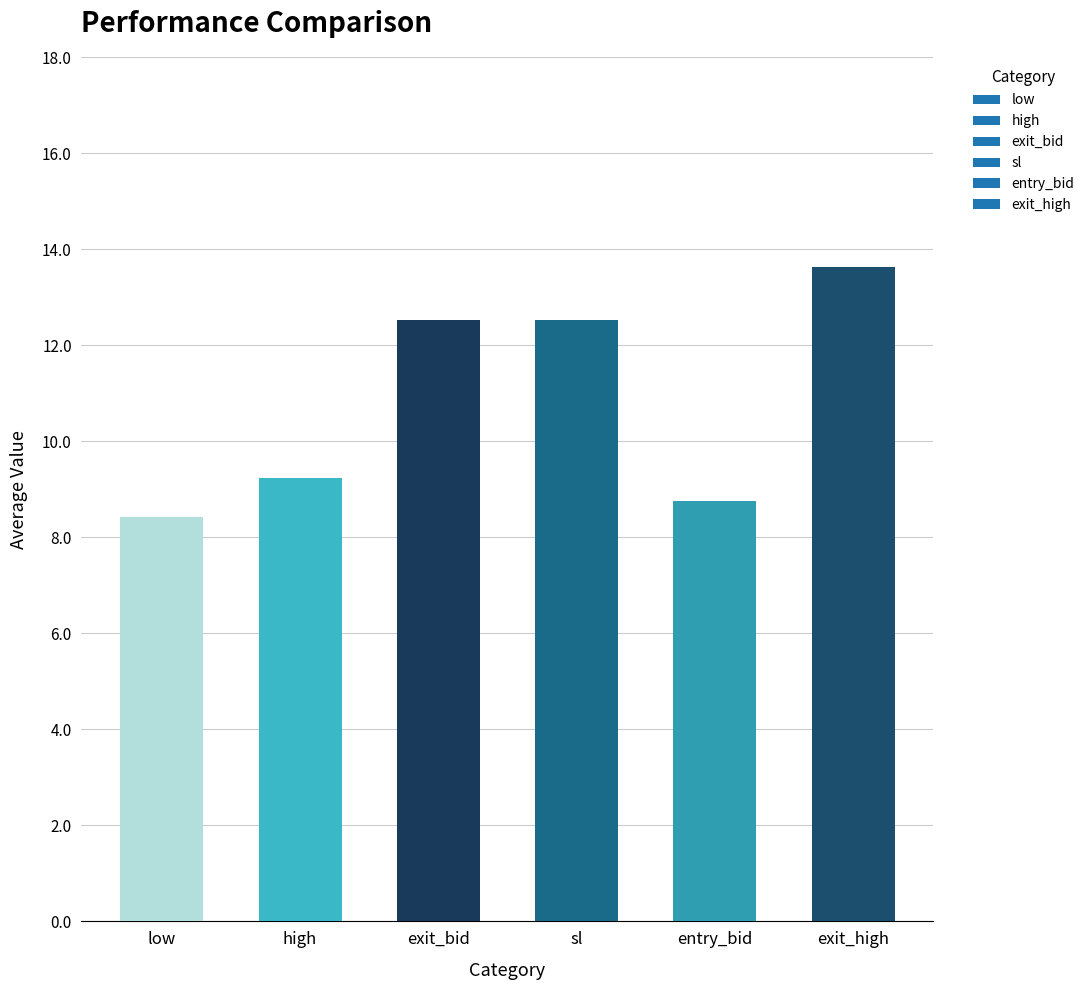

True or false: the data shows 17.1 at sl.

False